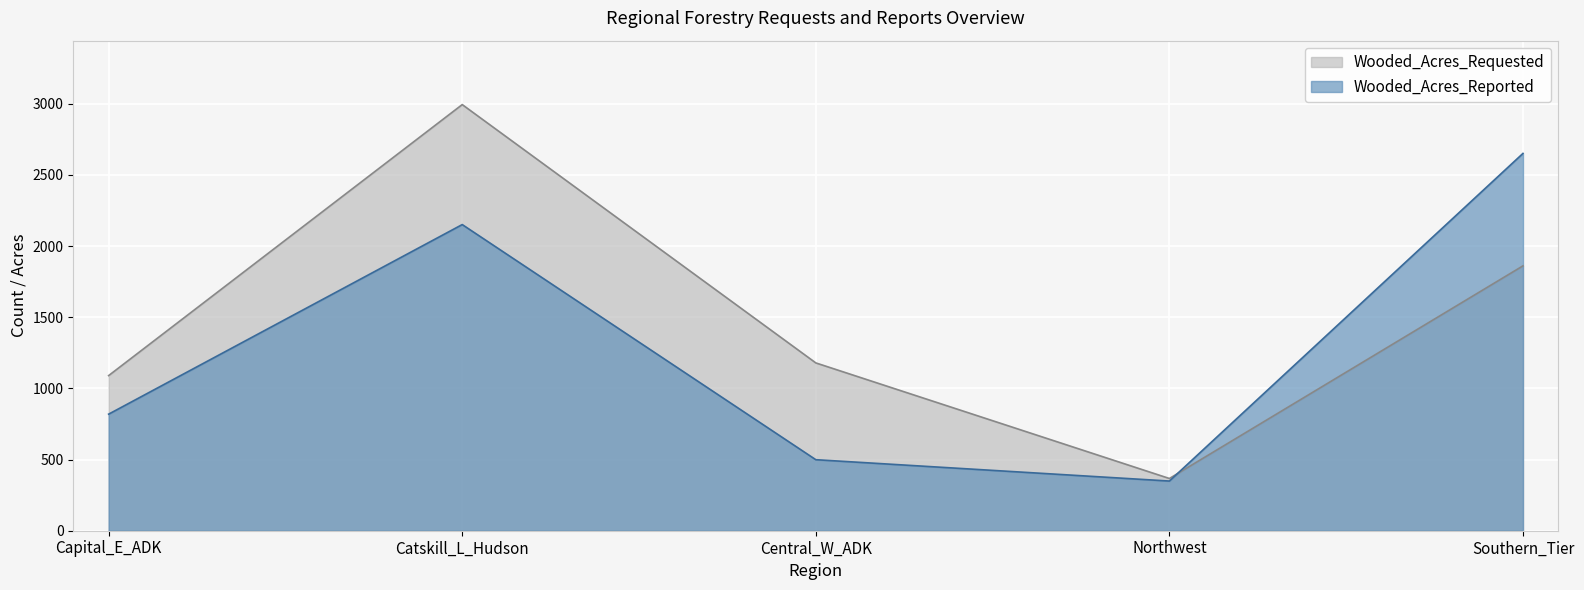

How many lines are shown in the chart?

2